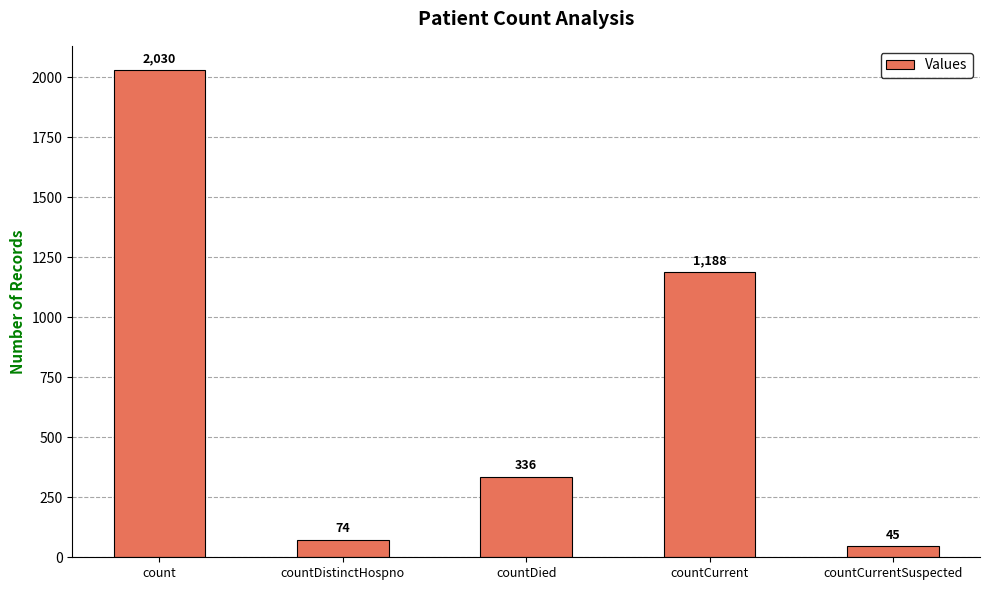

At which label does the data first exceed 336?

count